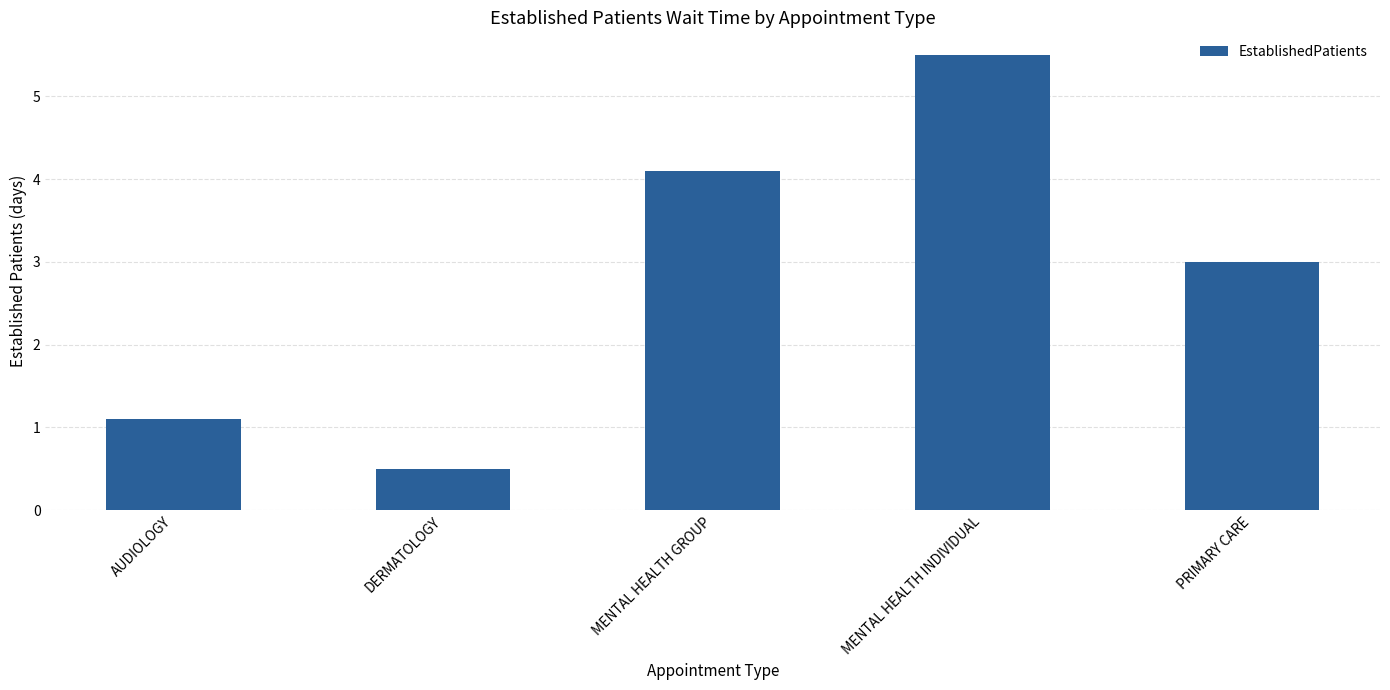

List the labels in order of value, smallest first.

DERMATOLOGY, AUDIOLOGY, PRIMARY CARE, MENTAL HEALTH GROUP, MENTAL HEALTH INDIVIDUAL